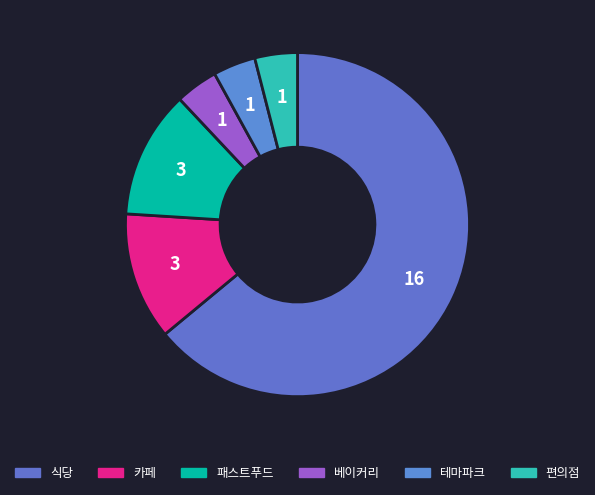

Is 패스트푸드 the majority of the pie?

No